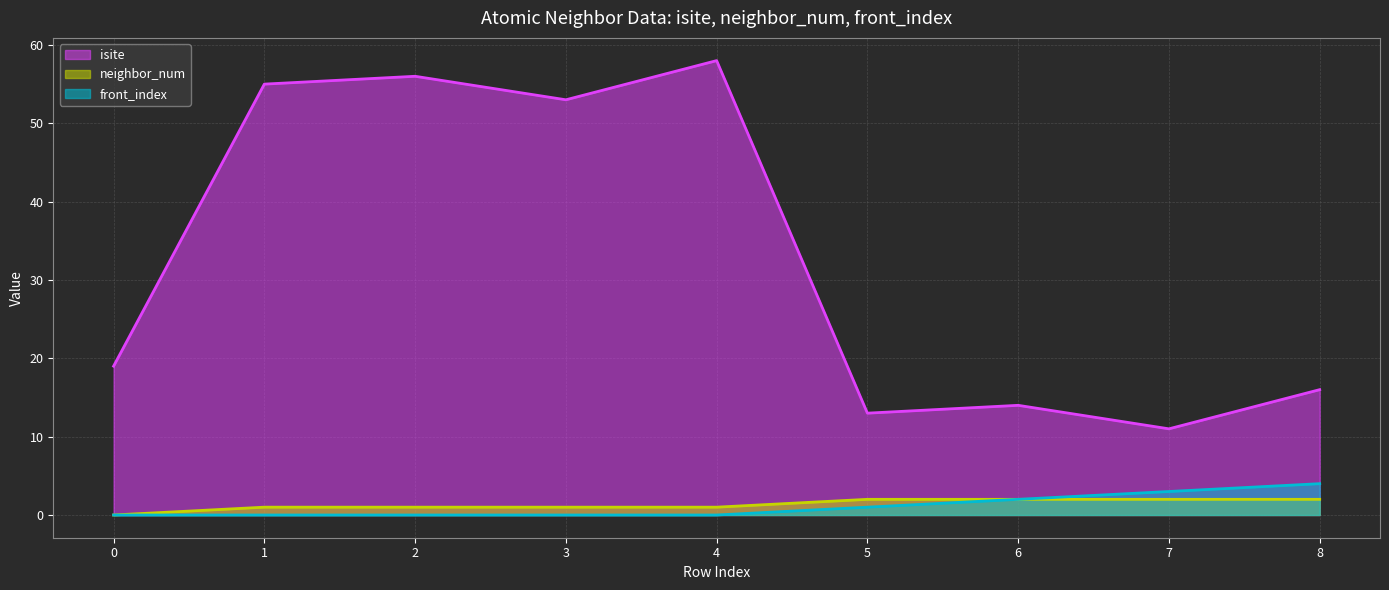

How many values in the front_index series exceed 0?

4